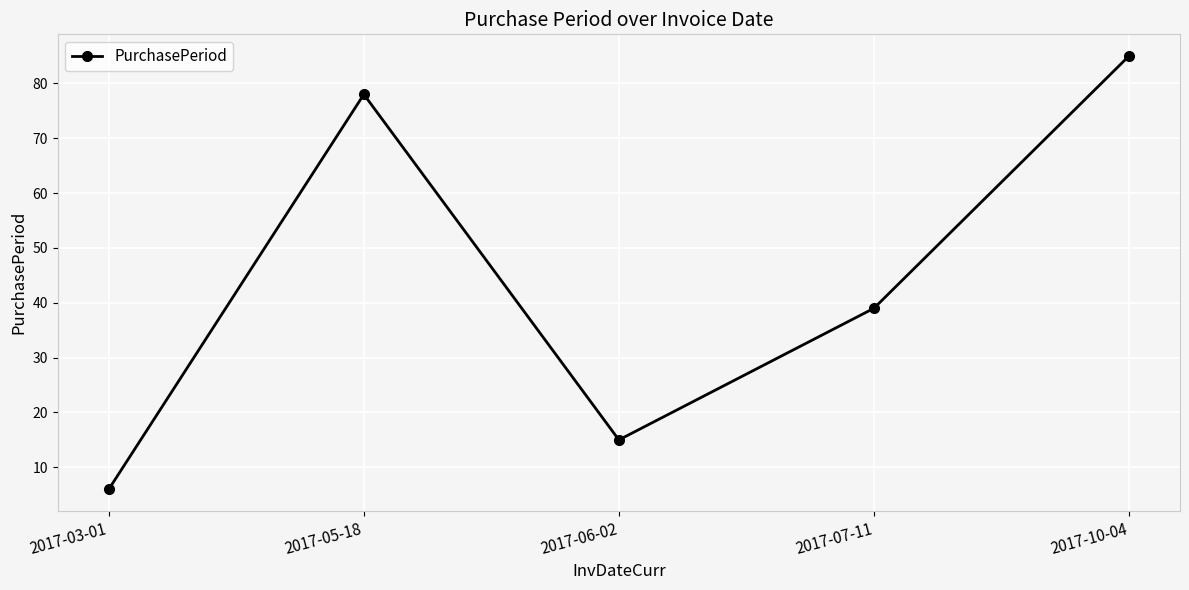

At which label is the value closest to 45?

2017-07-11